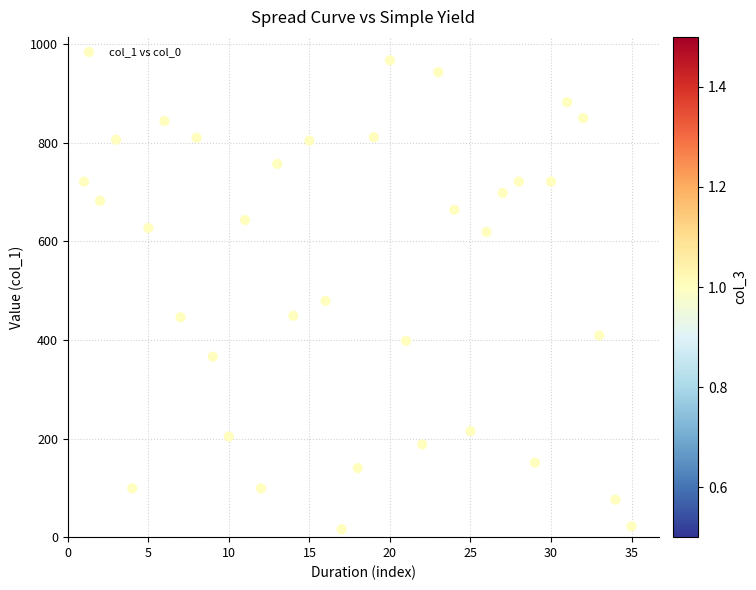

What Y value in the scatter plot is closest to 491?

479